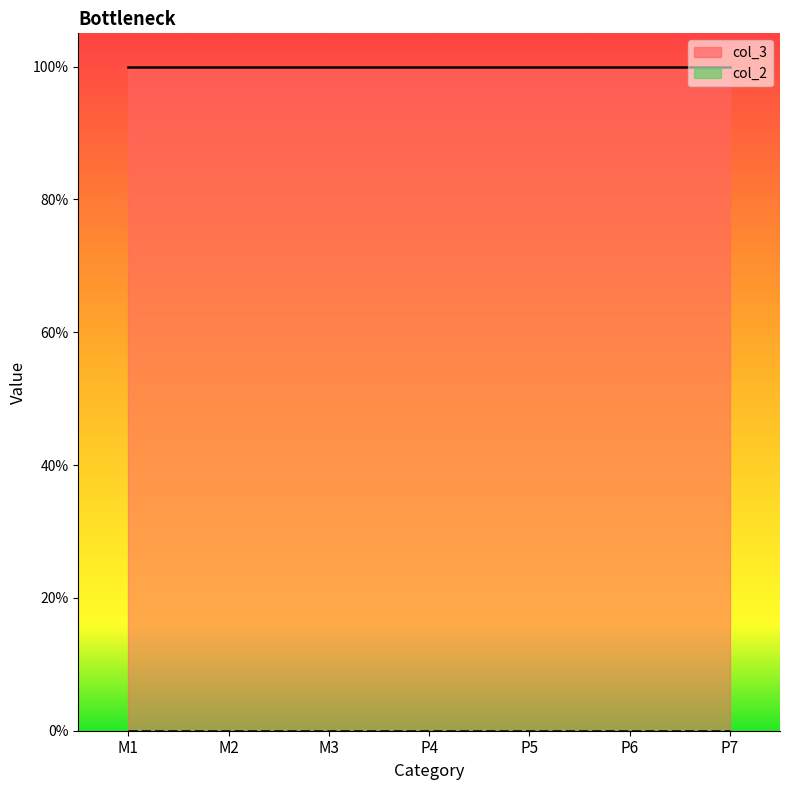

How many series are shown in this chart?

2